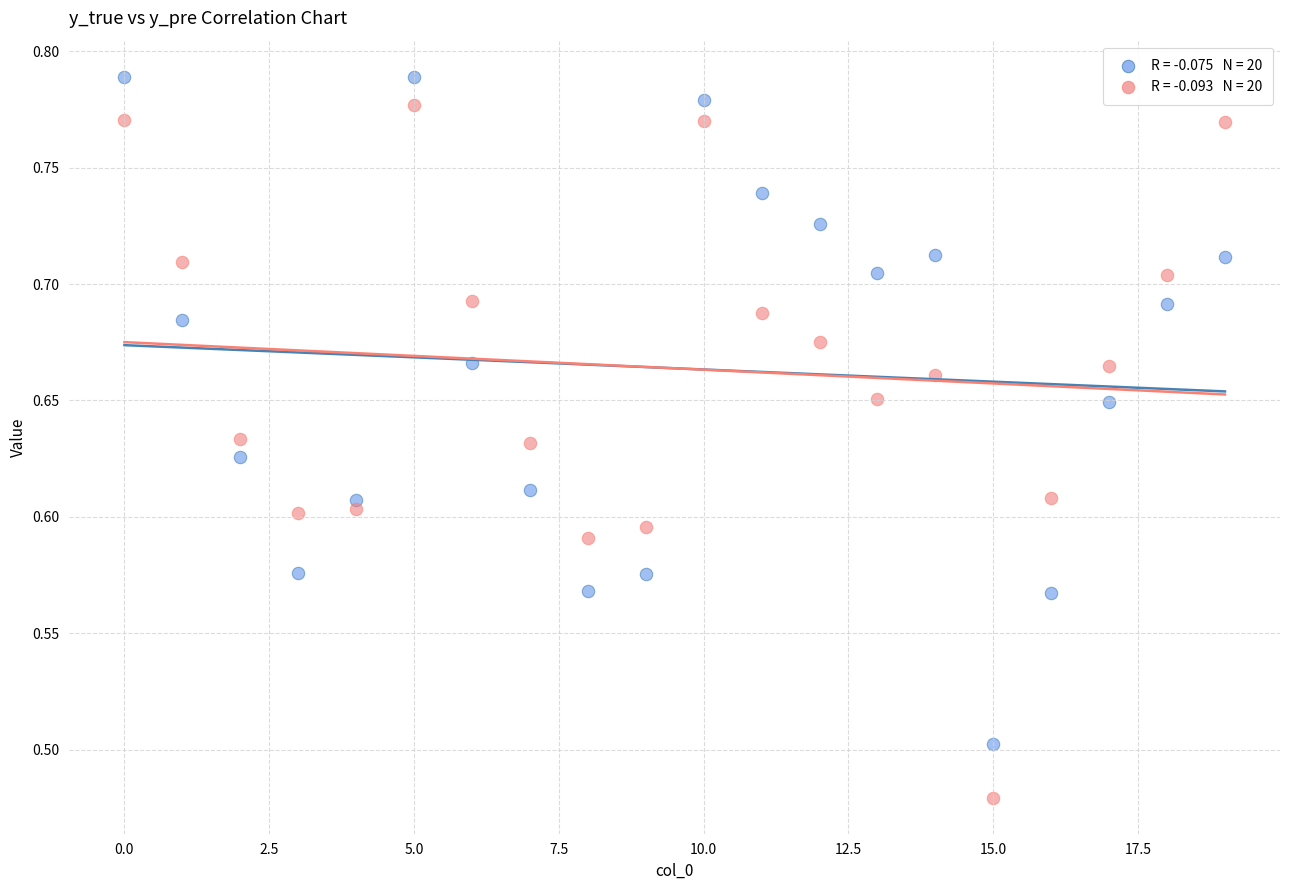

Across all data points, what is the range of Y values (max minus min)?

0.3